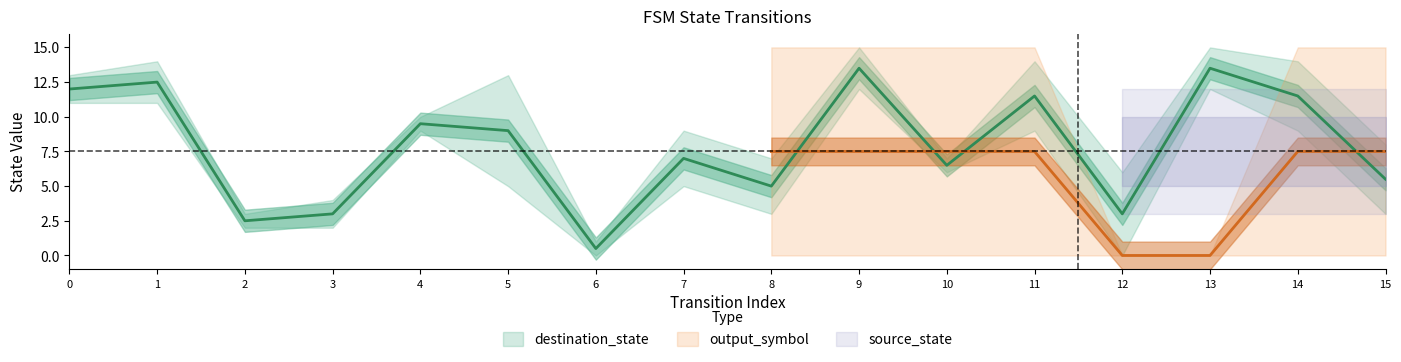

Between 9 and 27, which series saw the biggest shift?

source_state